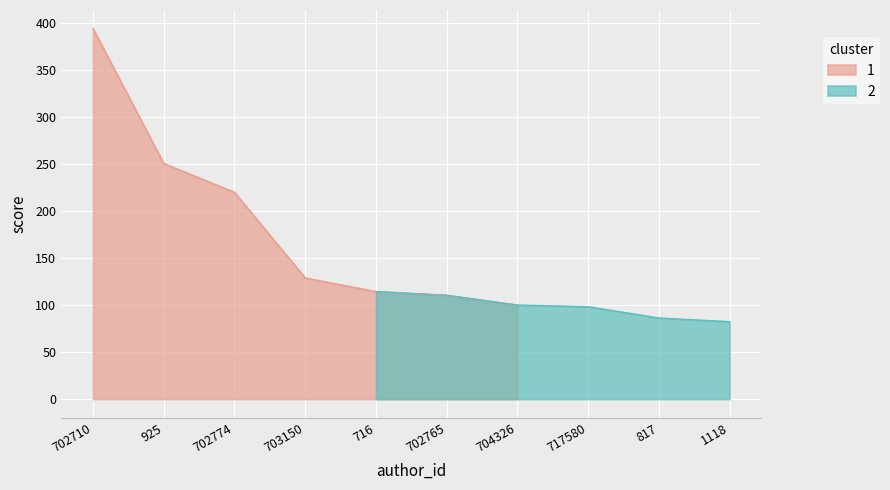

What is the label of the 7th point from the left?

704326